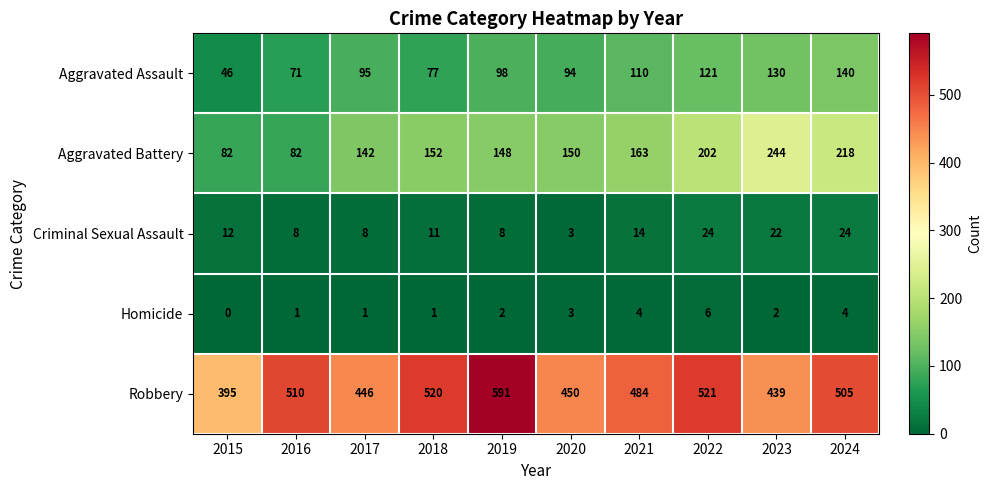

Where is Robbery nearest to the value 493?

2021